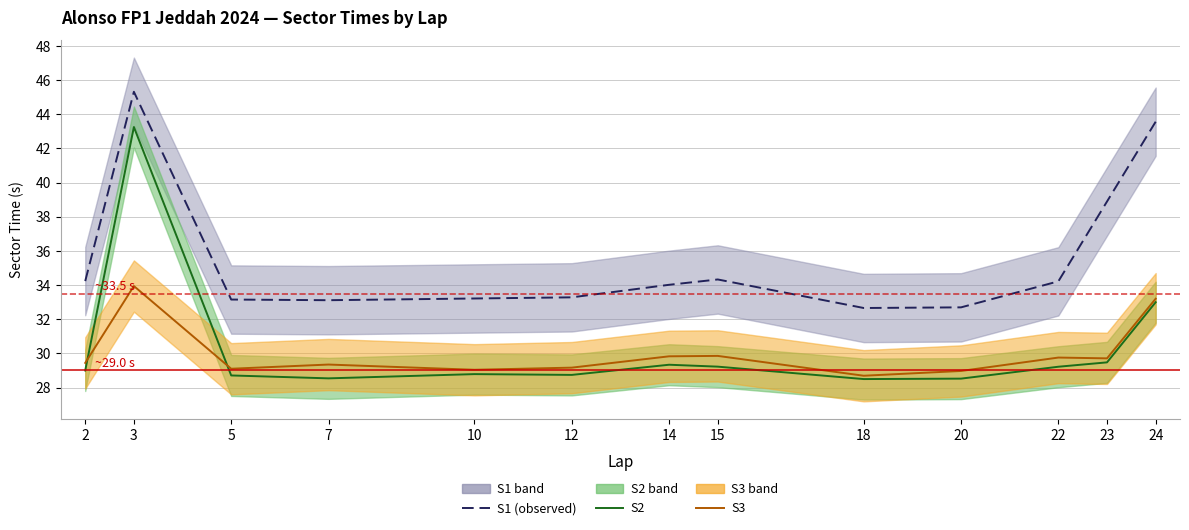

How many lines are shown in the chart?

3